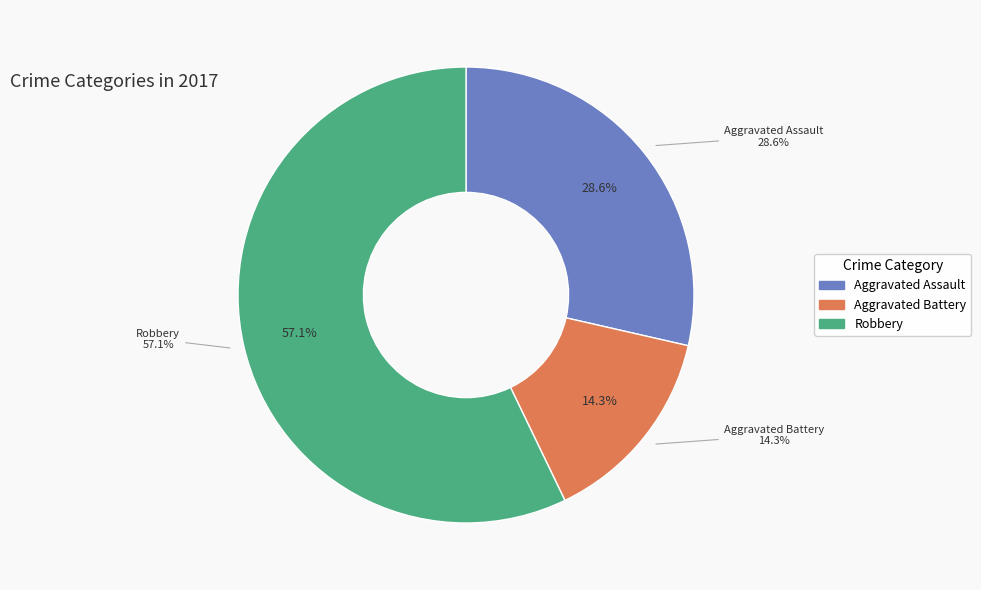

Is it true that Criminal Sexual Assault is 0% of the pie?

True